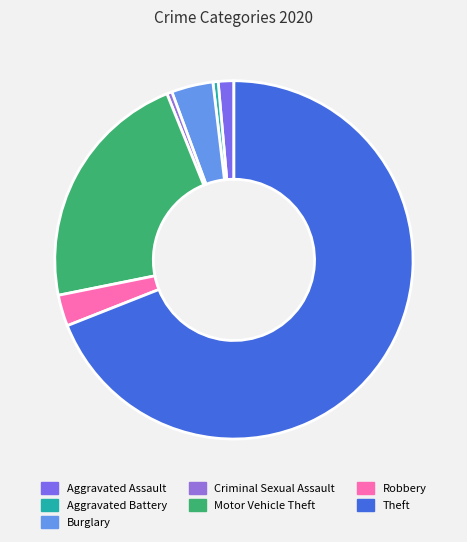

How many segments does this pie chart have?

7